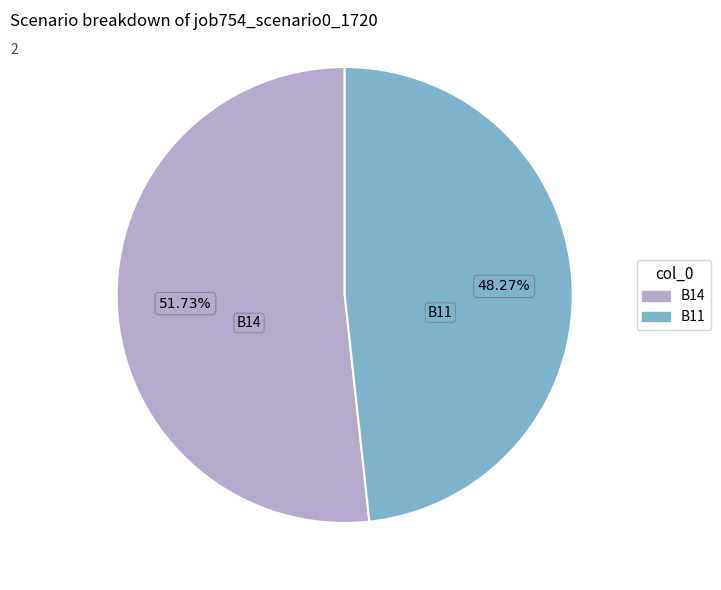

Is there a majority slice in this chart?

Yes